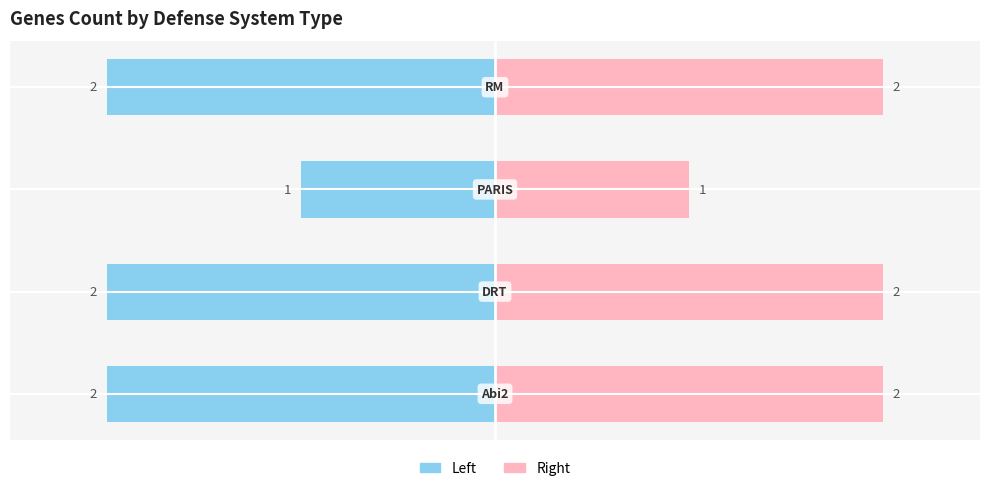

How many groups of bars are there?

4